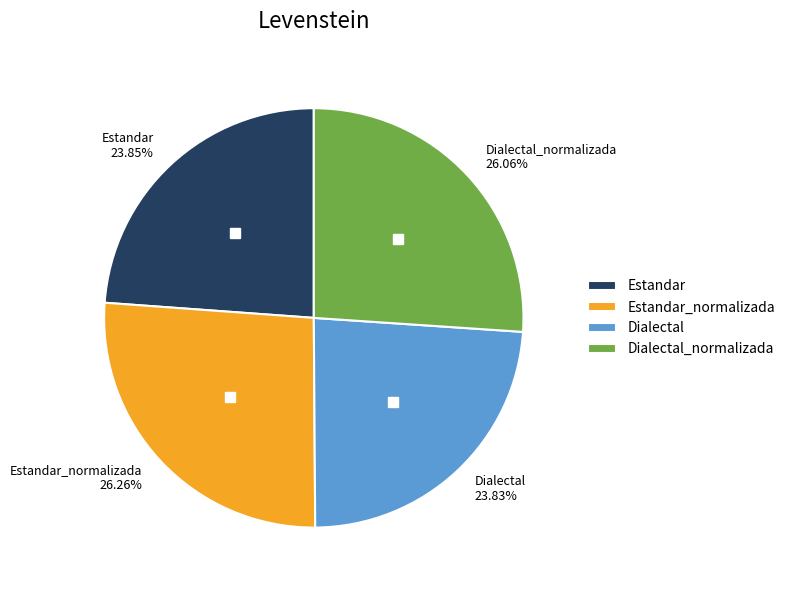

Is it true that Dialectal is 38% of the pie?

False